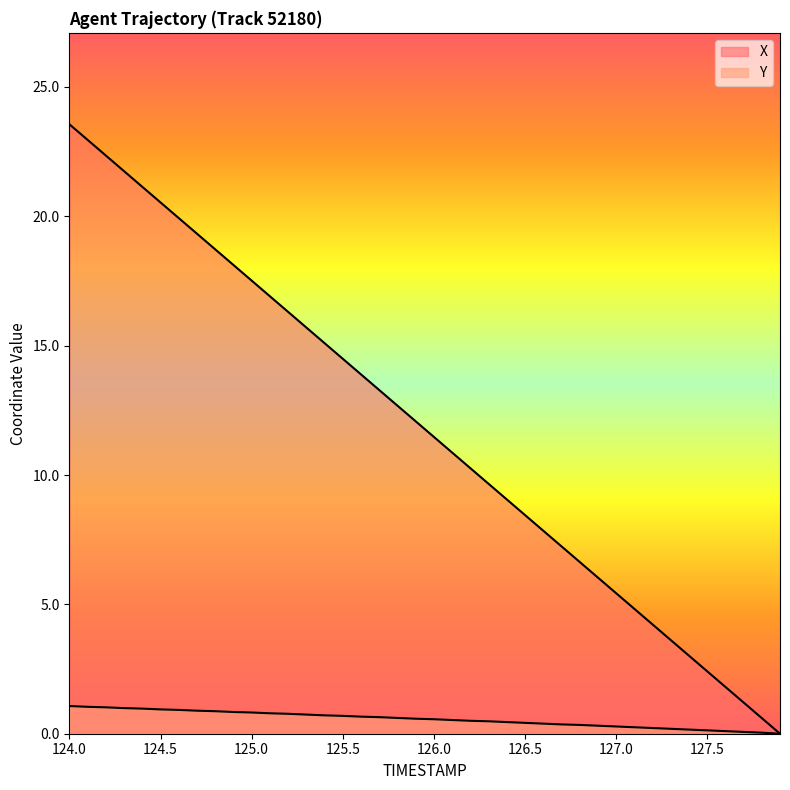

Reading right to left, what are all the values shown in this chart?

X: 0.0	0.6	1.2	1.8	2.4	3.0	3.6	4.2	4.8	5.4	6.0	6.6	7.2	7.9	8.5	9.1	9.7	10.3	10.9	11.5	12.1	12.7	13.3	13.9	14.5	15.1	15.7	16.3	16.9	17.5	18.1	18.7	19.3	19.9	20.5	21.1	21.7	22.3	23.0	23.6
Y: 0.0	0.0	0.1	0.1	0.1	0.2	0.2	0.2	0.2	0.3	0.3	0.3	0.4	0.4	0.4	0.5	0.5	0.5	0.5	0.6	0.6	0.6	0.6	0.7	0.7	0.7	0.7	0.8	0.8	0.8	0.8	0.9	0.9	0.9	0.9	1.0	1.0	1.0	1.0	1.1